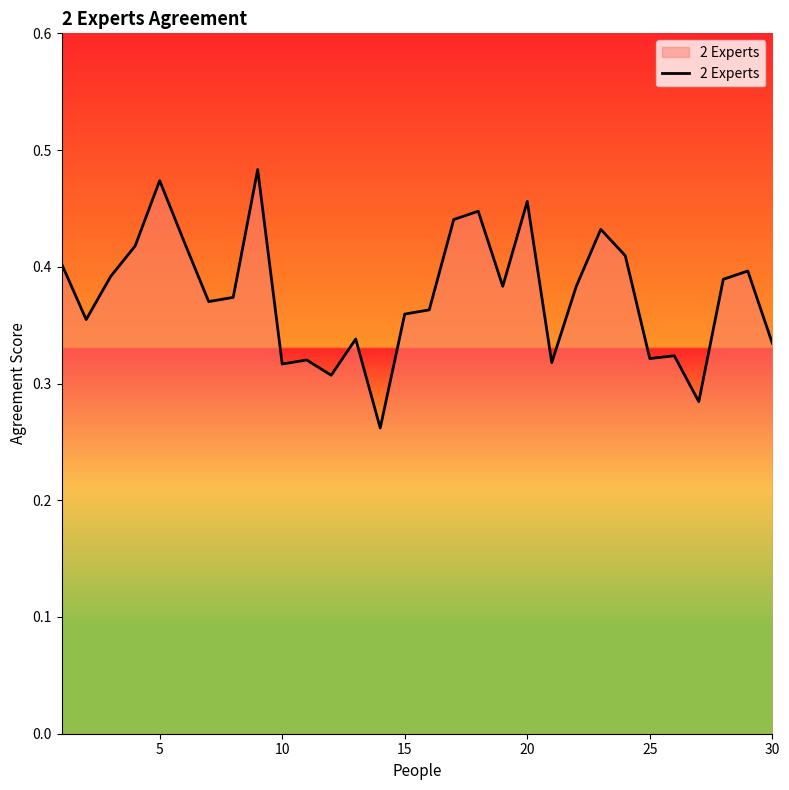

Does the chart display data point markers on the line(s)?

No